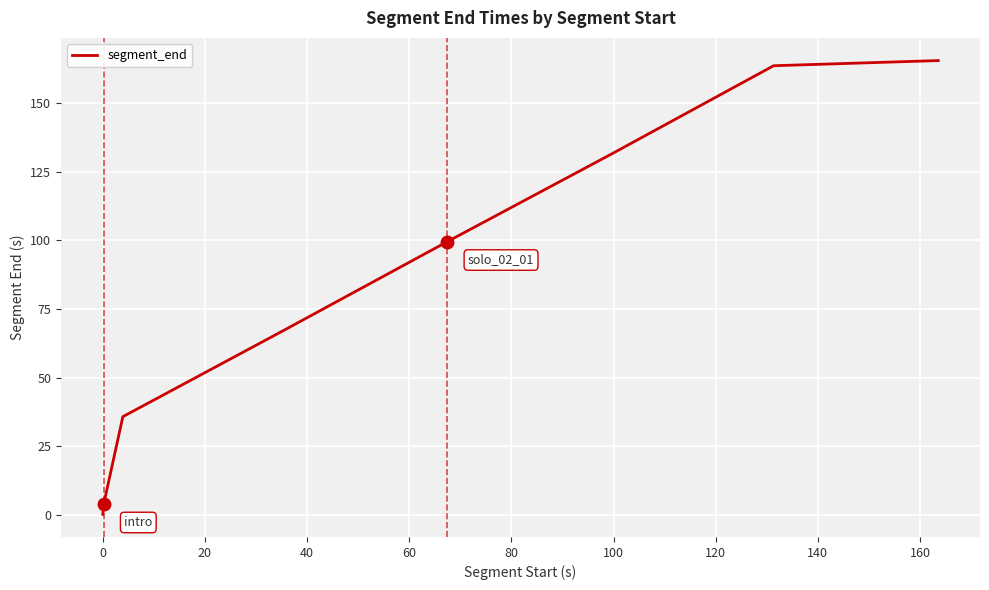

True or false: there are more than 2 points higher than both neighbors.

False